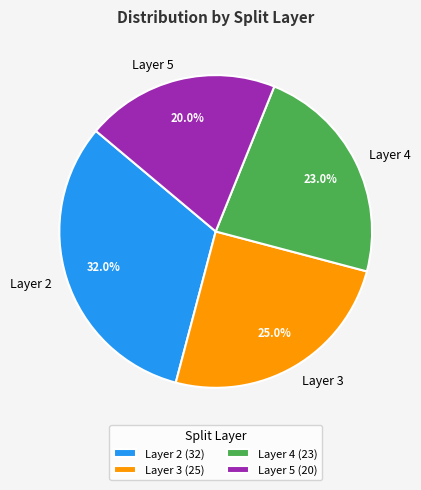

To the nearest percent, what is the average slice percentage?

25%